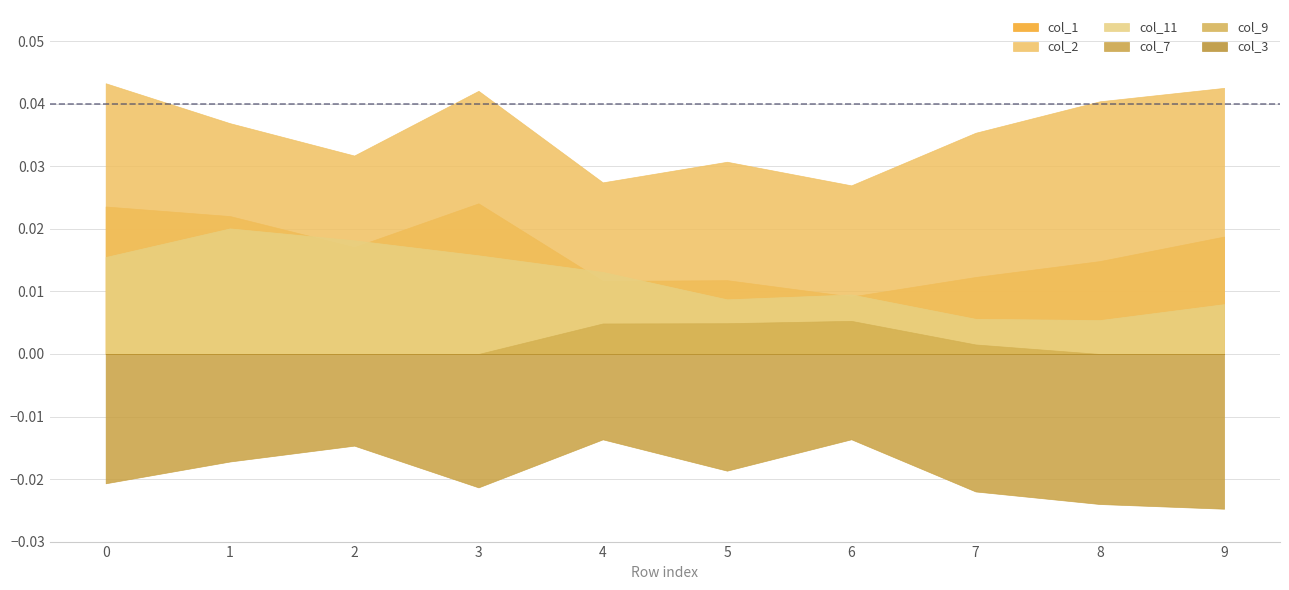

Is the value of col_11 at 4 greater than the value of col_9 at 4?

Yes